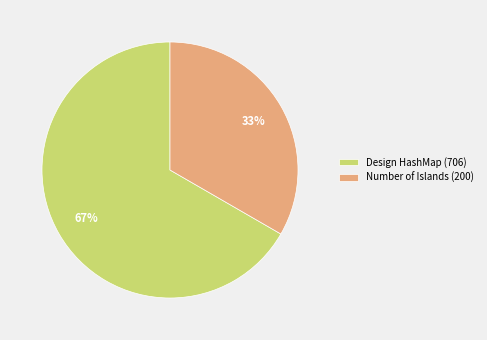

To the nearest percent, what percentage of the pie is Number of Islands (200)?

33%